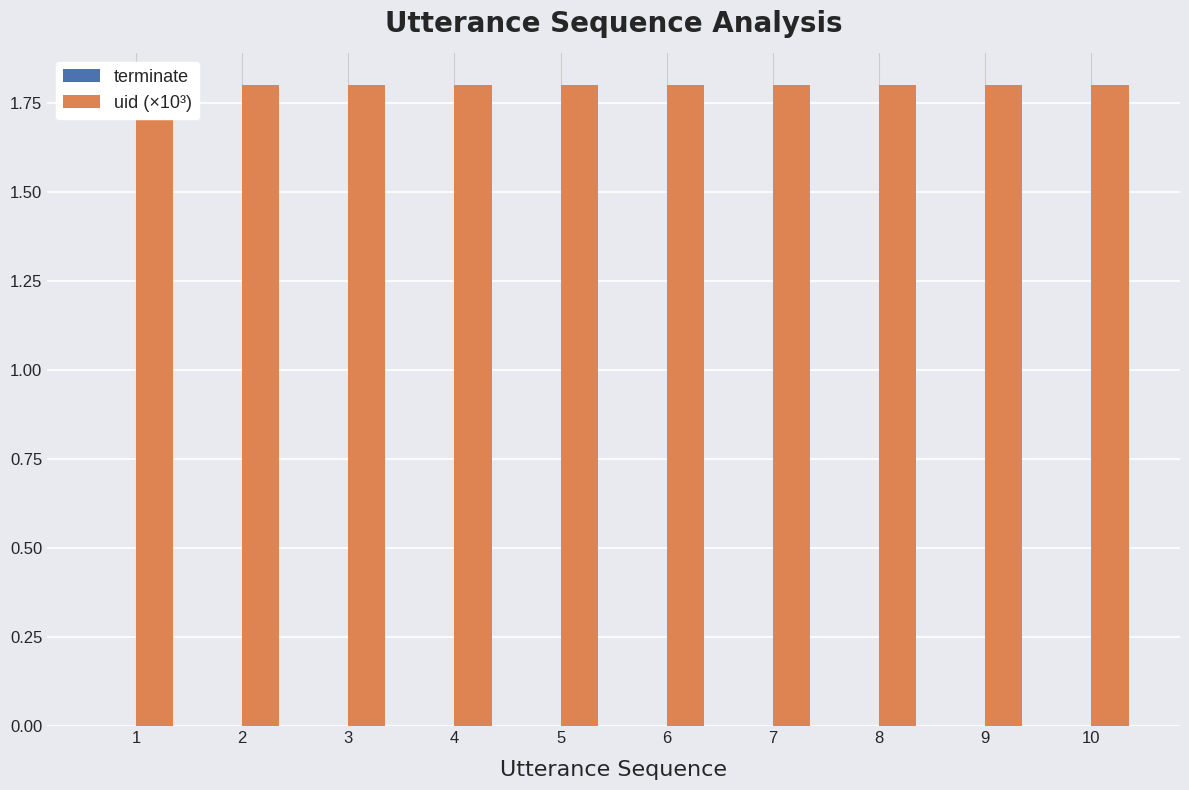

At how many categories does at least one series exceed 0?

10